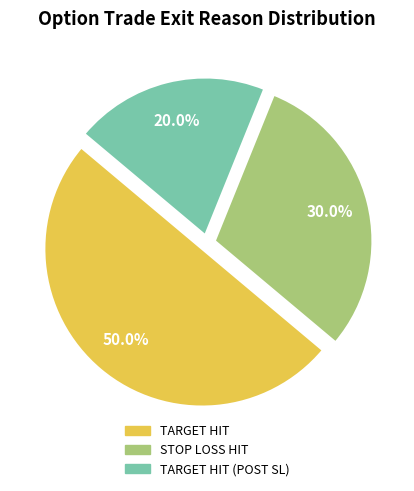

Count the number of slices in the pie.

3